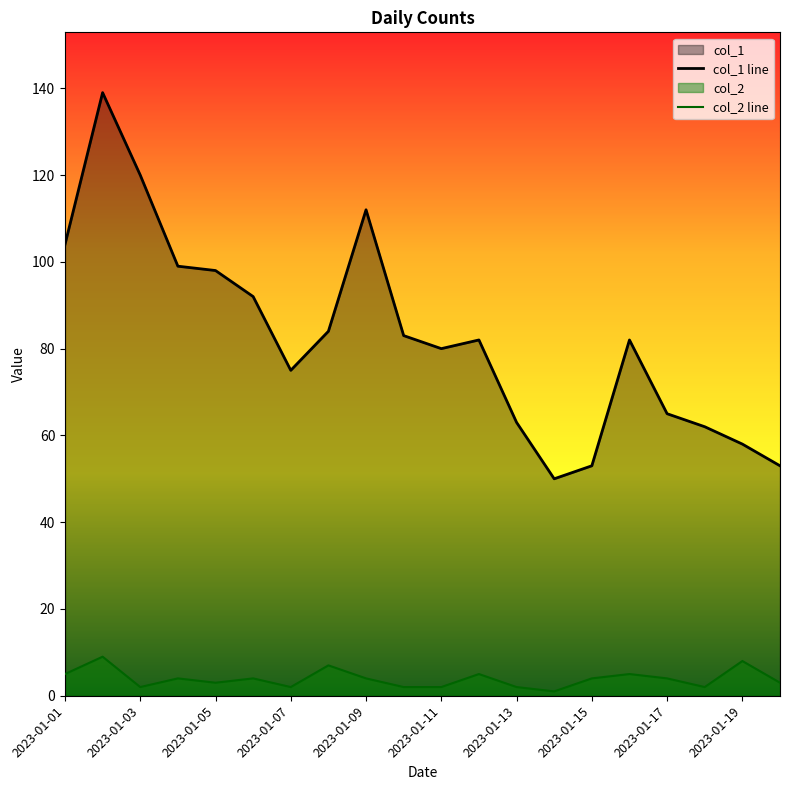

How many data points in col_2 are above 4?

6